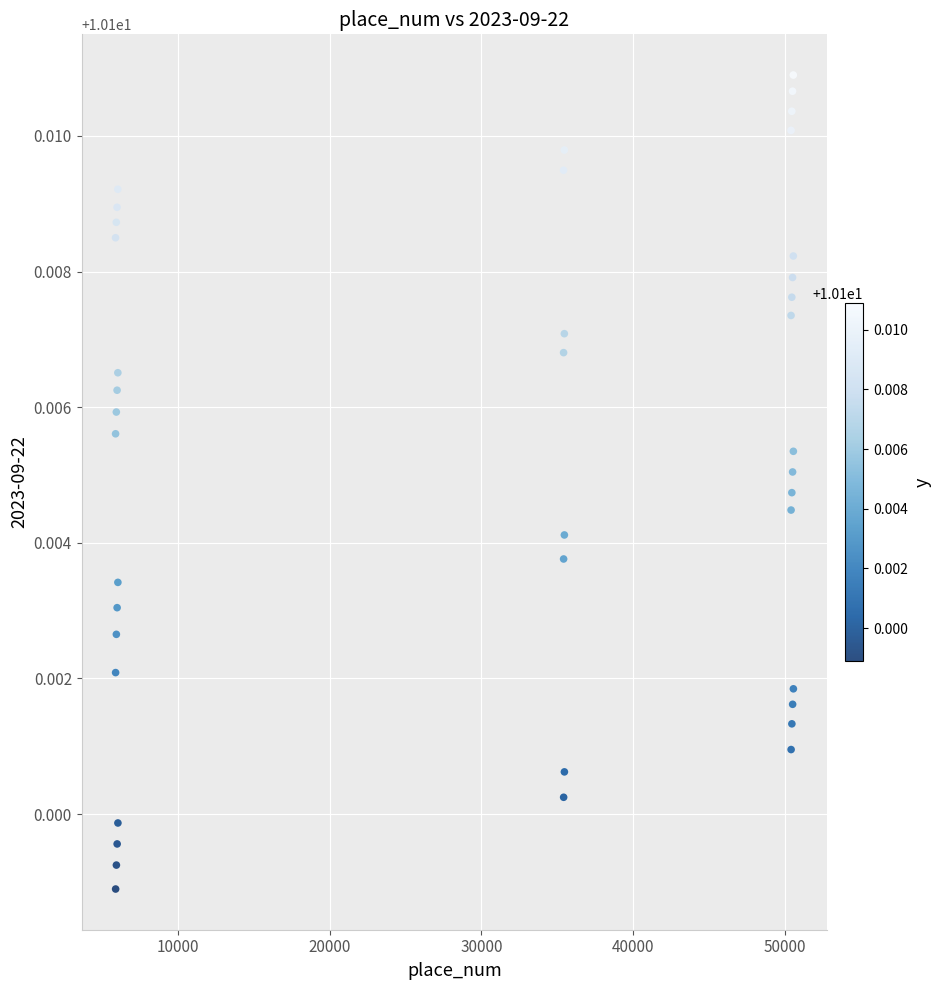

What is the range of X values (max minus min)?

44678.0